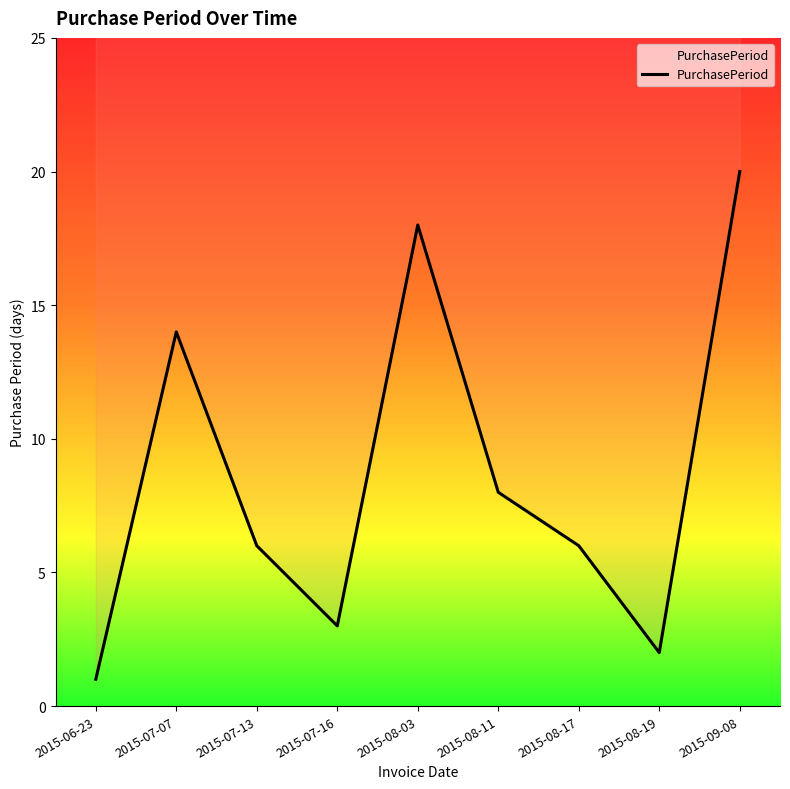

List the labels in order of value, smallest first.

2015-06-23, 2015-08-19, 2015-07-16, 2015-07-13, 2015-08-17, 2015-08-11, 2015-07-07, 2015-08-03, 2015-09-08